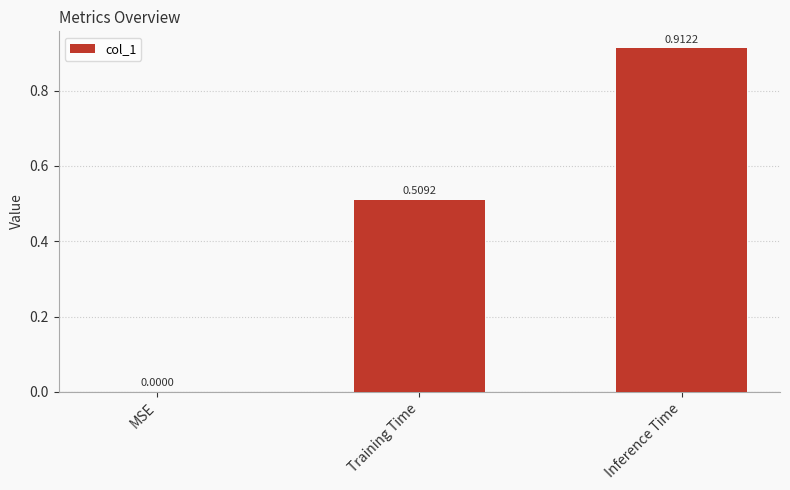

Where is the data nearest to the value 0?

MSE